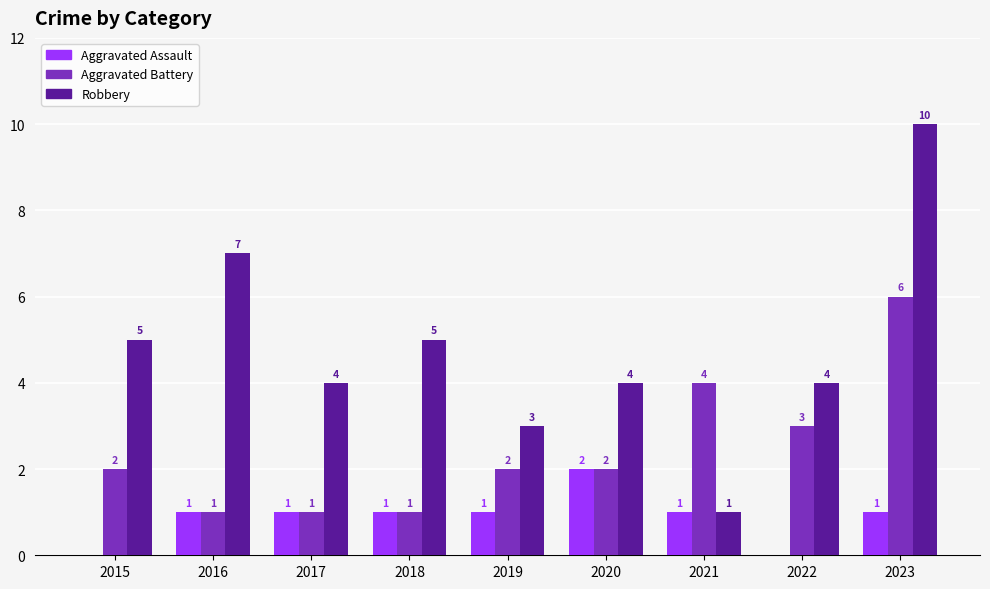

What is the greatest value displayed?

10